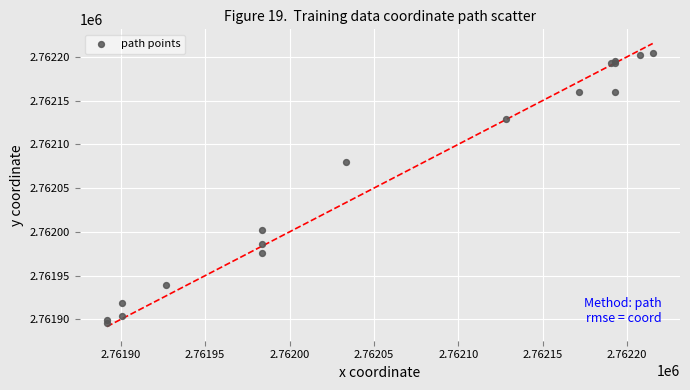

What Y value in the scatter plot is closest to 2762050?

2762080.4